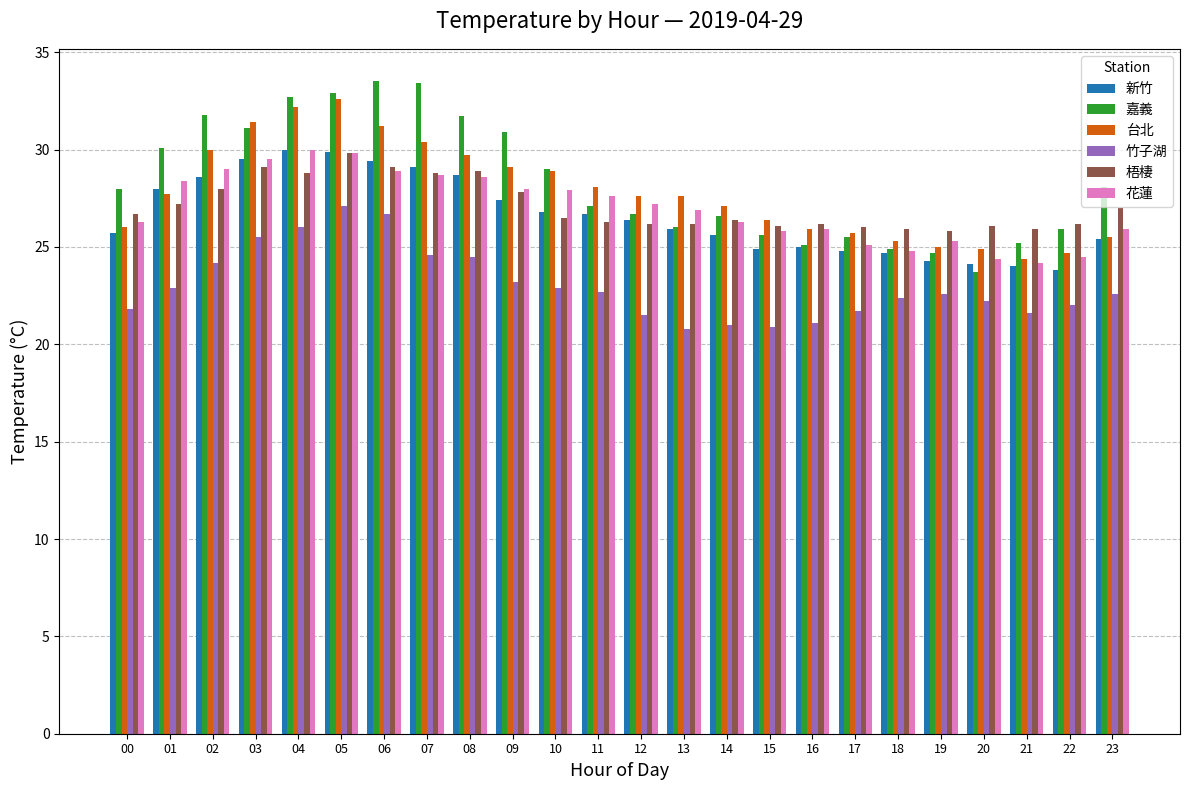

What is the highest value of the 花蓮 series?

30.0